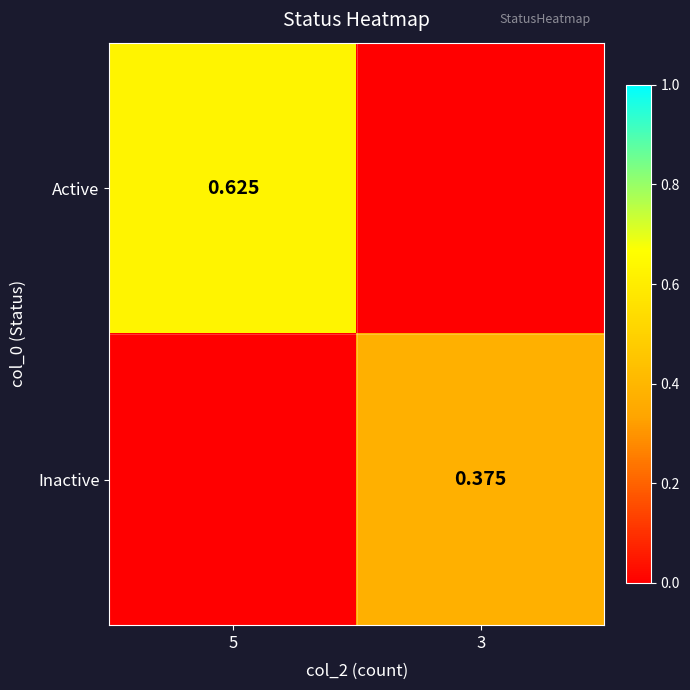

At which label does Active reach its peak?

5